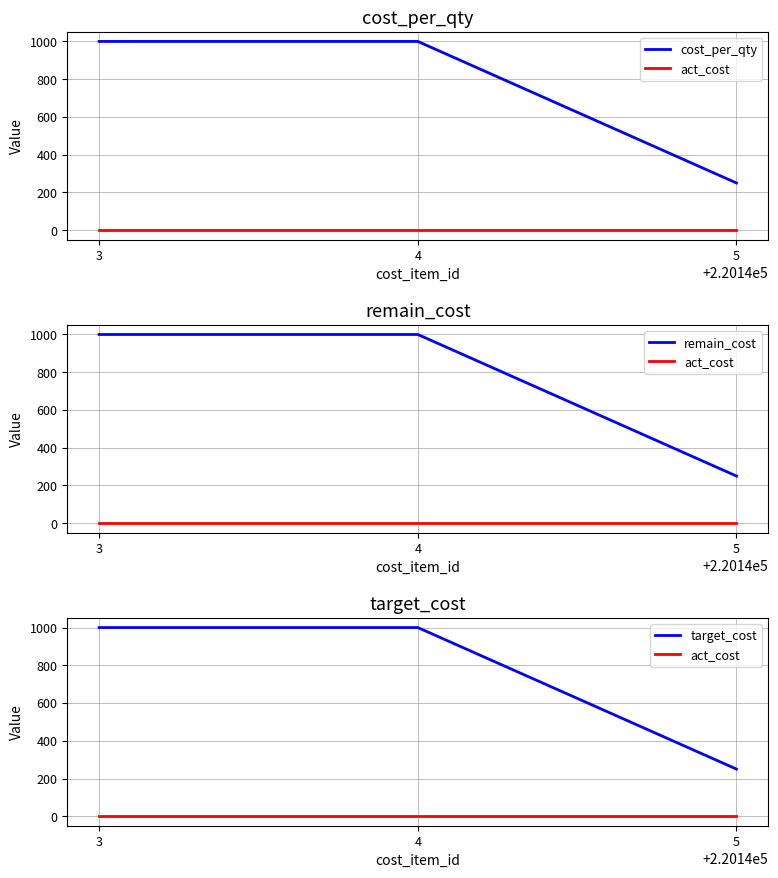

Rank the categories by target_cost value from lowest to highest.

5, 3, 4